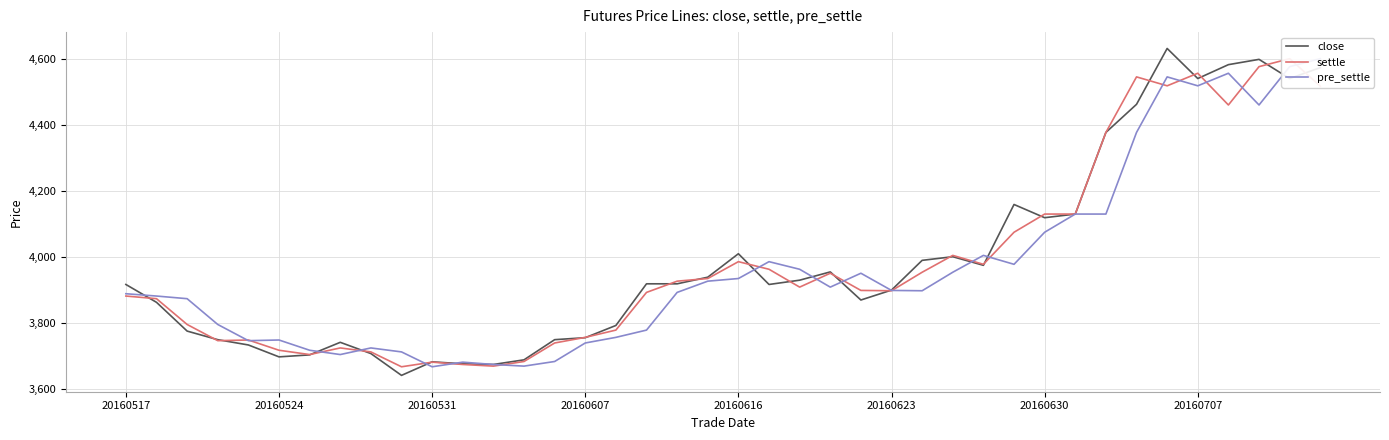

What position from the right is 16?

24